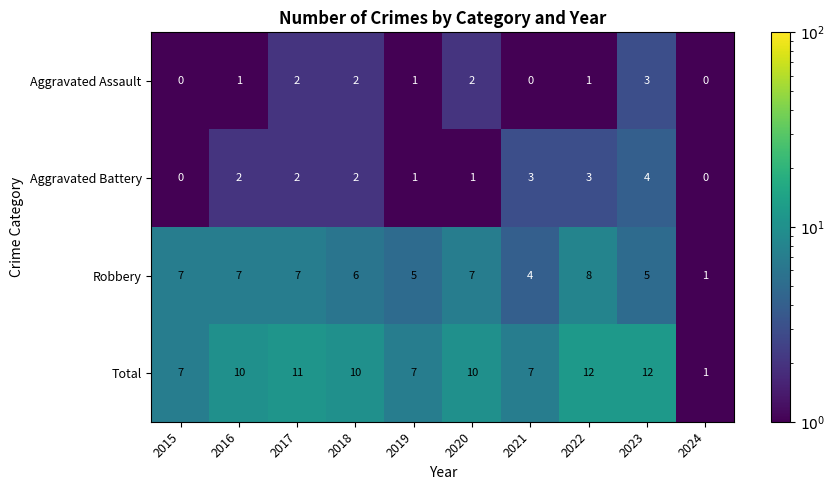

Is it true that Aggravated Battery equals 4 at 2022?

False